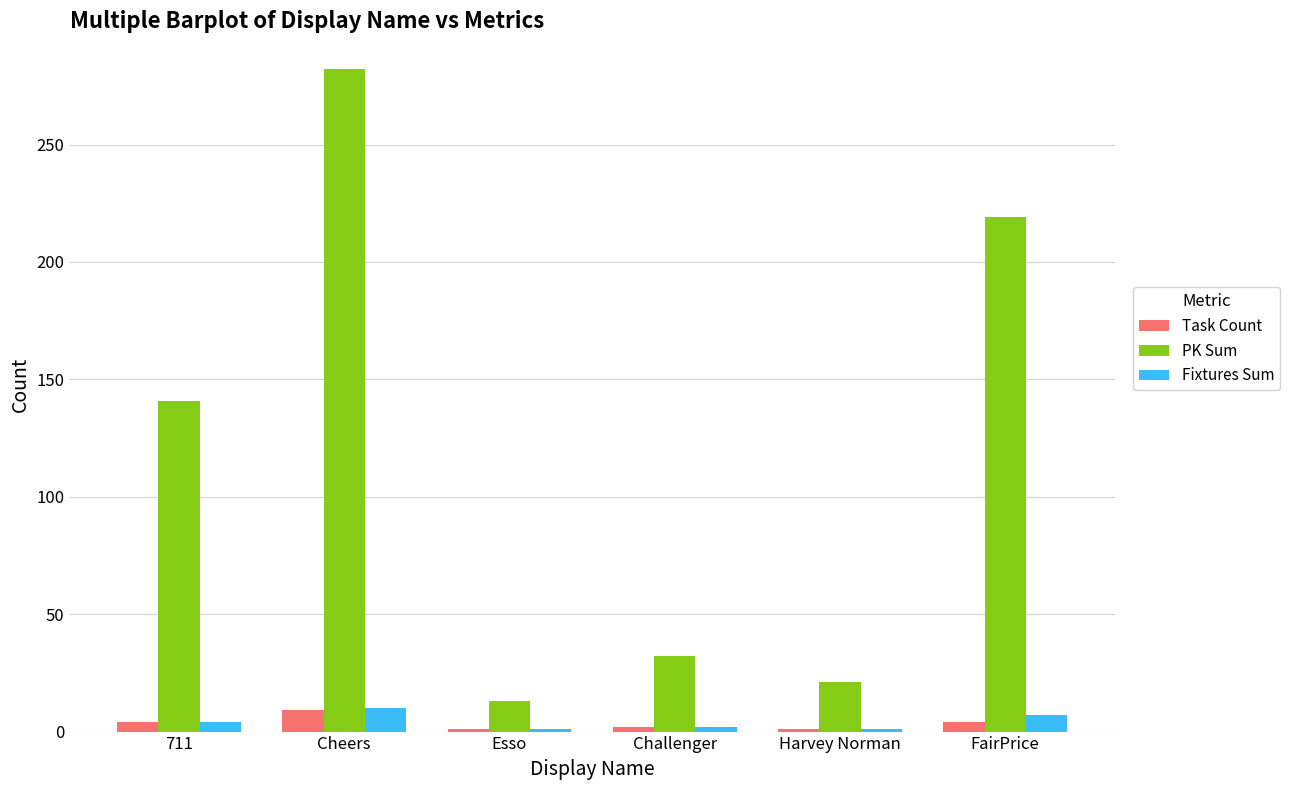

The Fixtures Sum series shows 10 at Cheers. True or false?

True